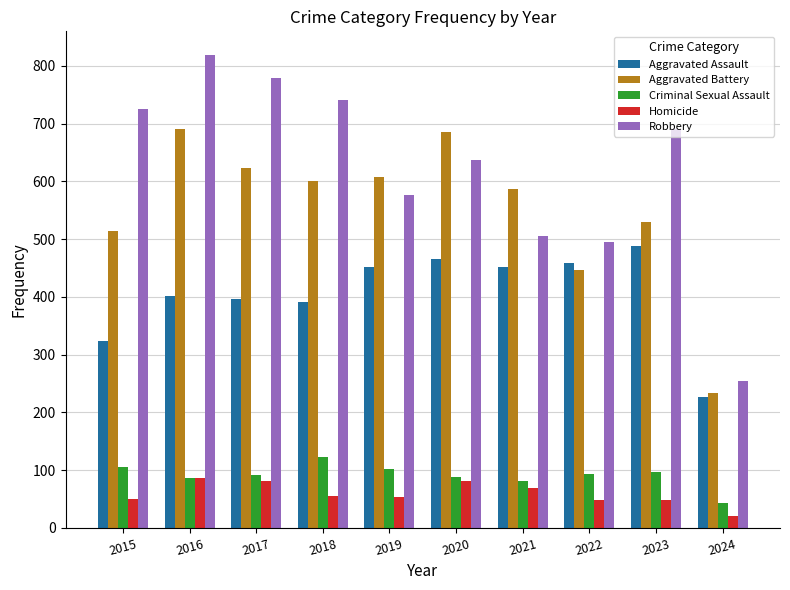

Is the value of Aggravated Battery at 2016 greater than the value of Robbery at 2015?

No